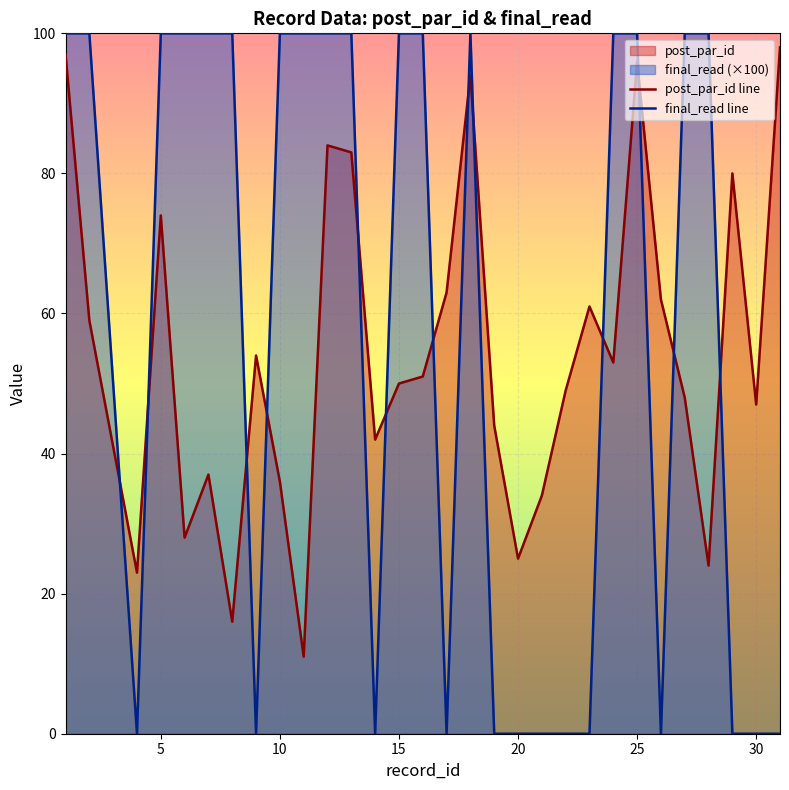

What is the difference between the maximum and minimum values in the final_read line series?

100